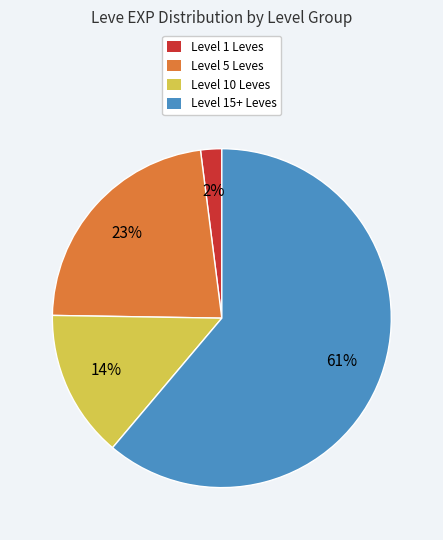

Which category has the biggest portion of the pie?

Level 15+ Leves